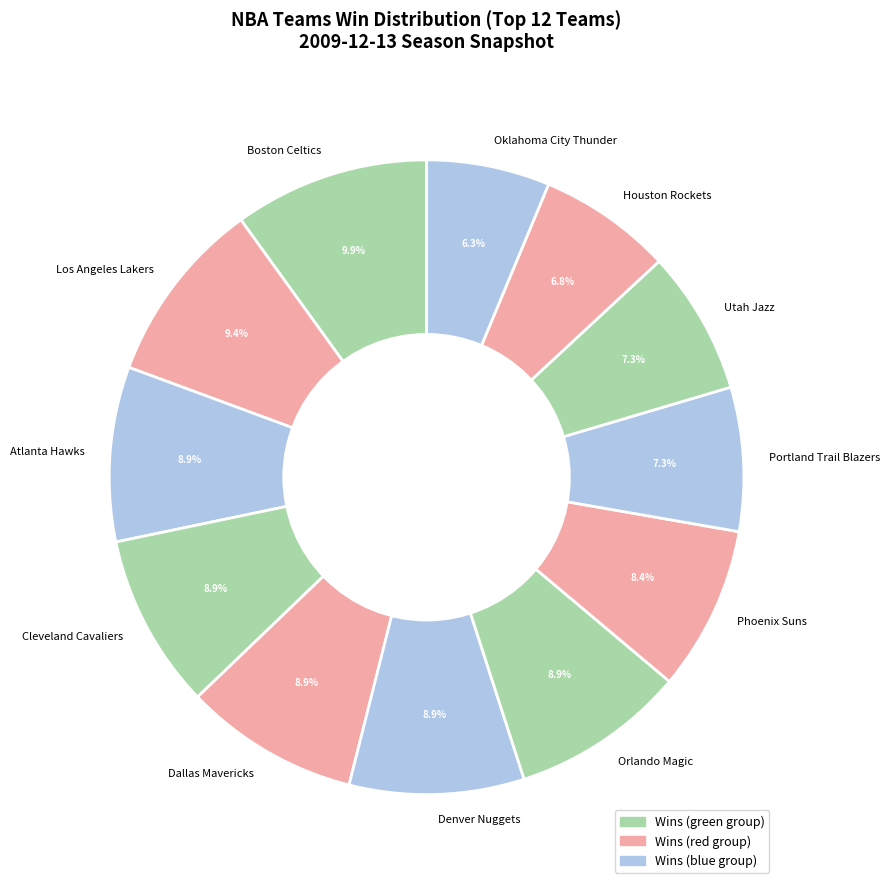

To the nearest percent, what is the average slice percentage?

8%